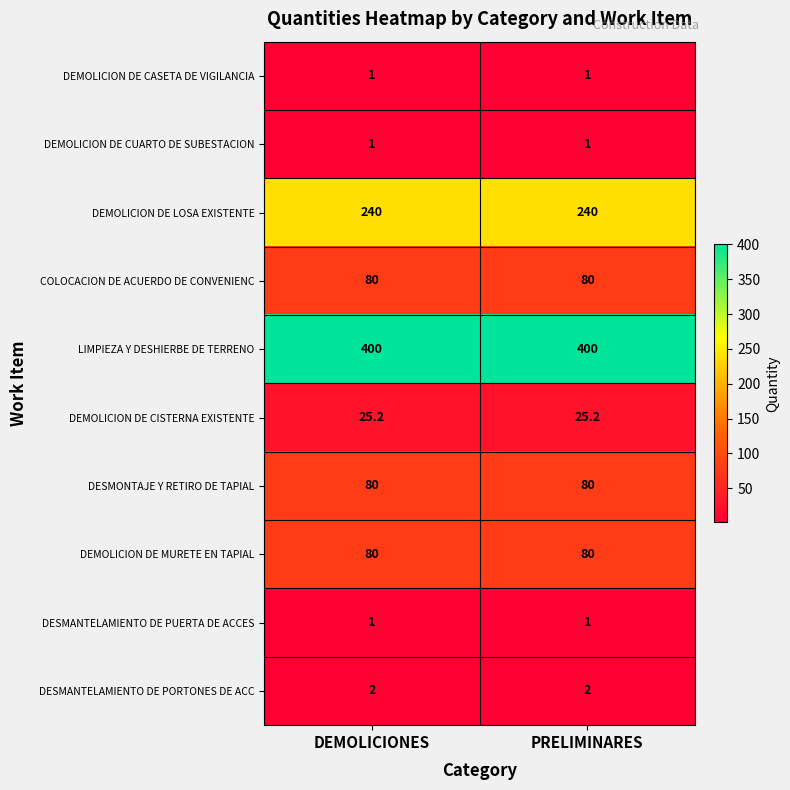

What is the spread (max minus min) of values at DEMOLICIONES?

399.0